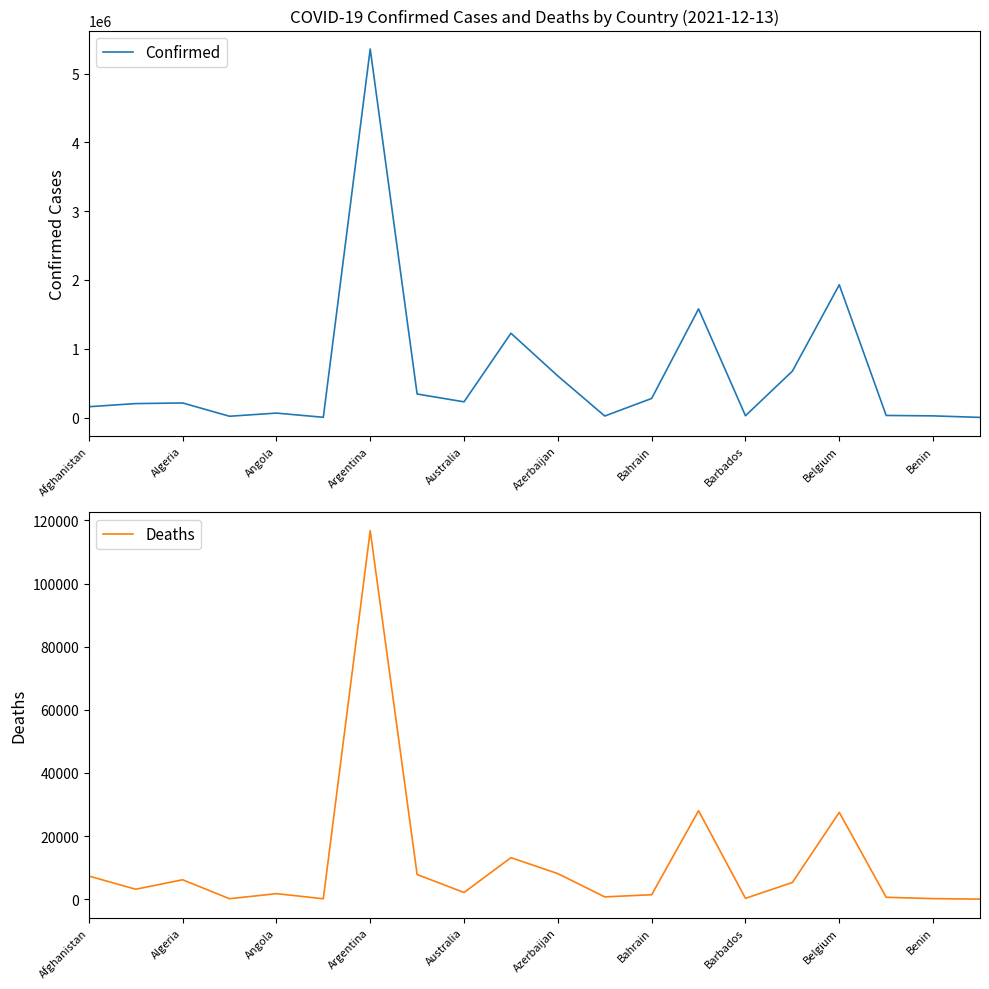

What is the sum of the Deaths values at Benin and Afghanistan?

7489